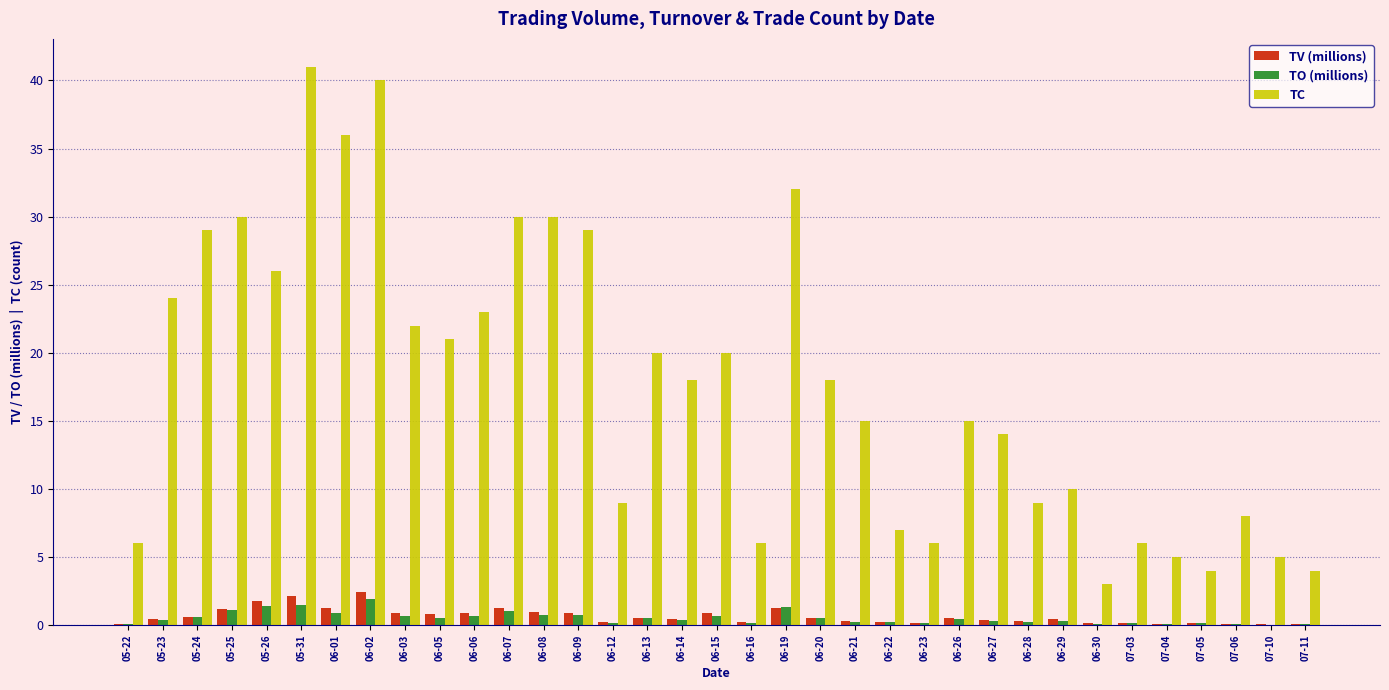

Which series has the largest range (max minus min)?

TC